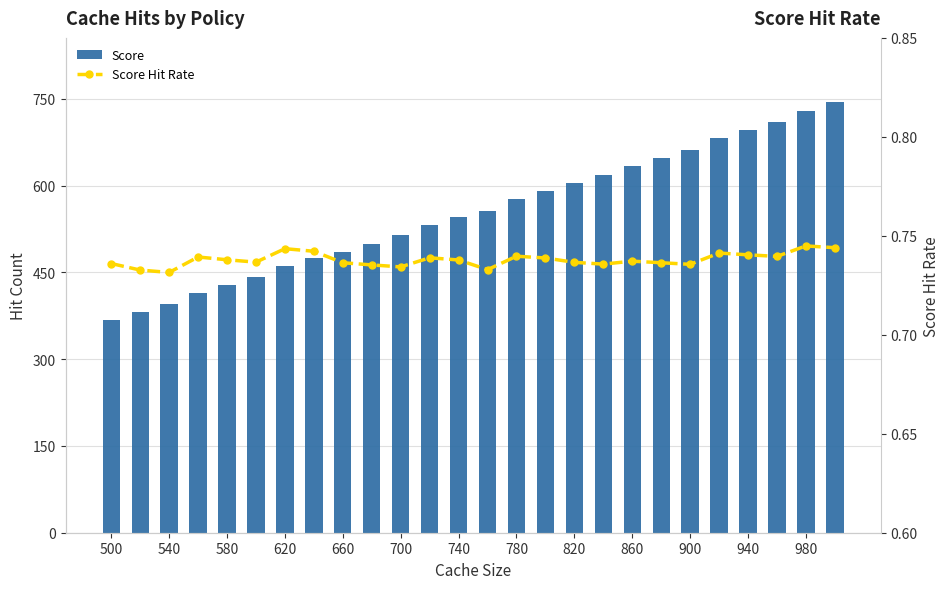

What are all the series names shown in the legend?

Score, Score Hit Rate